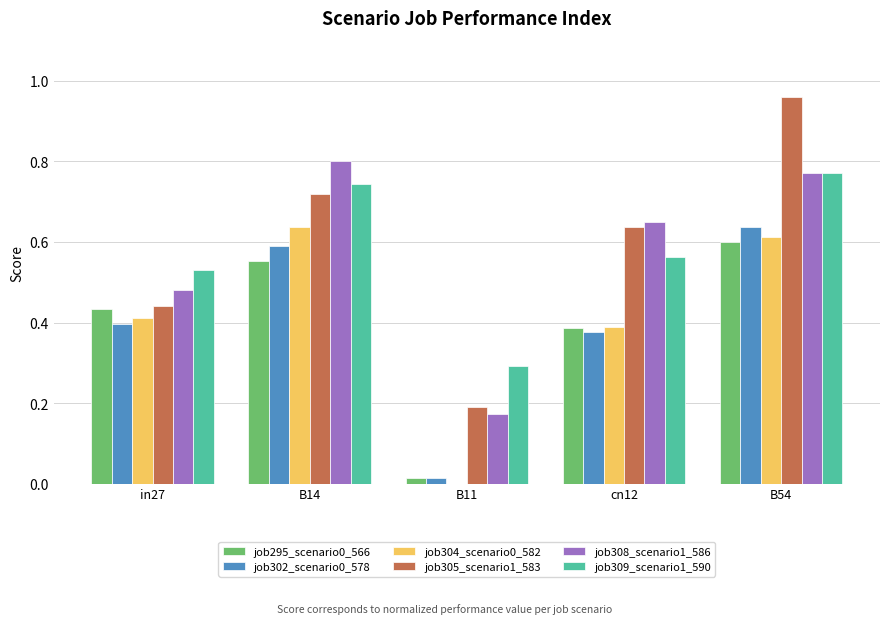

Is it true that job308_scenario1_586 equals 0.4 at B54?

False